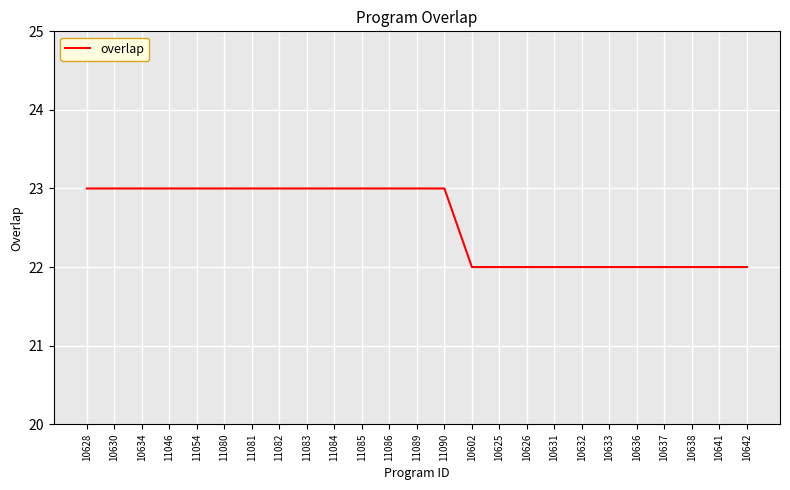

Reading right to left, extract all data points from this chart.

22	22	22	22	22	22	22	22	22	22	22	23	23	23	23	23	23	23	23	23	23	23	23	23	23